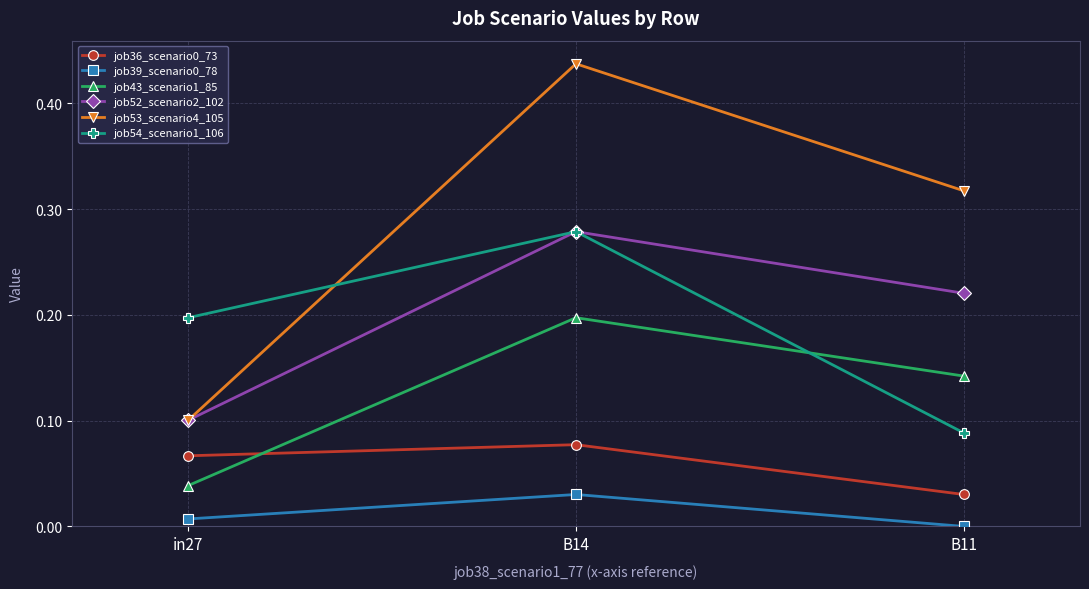

Is the value of job54_scenario1_106 at B11 greater than the value of job53_scenario4_105 at in27?

No